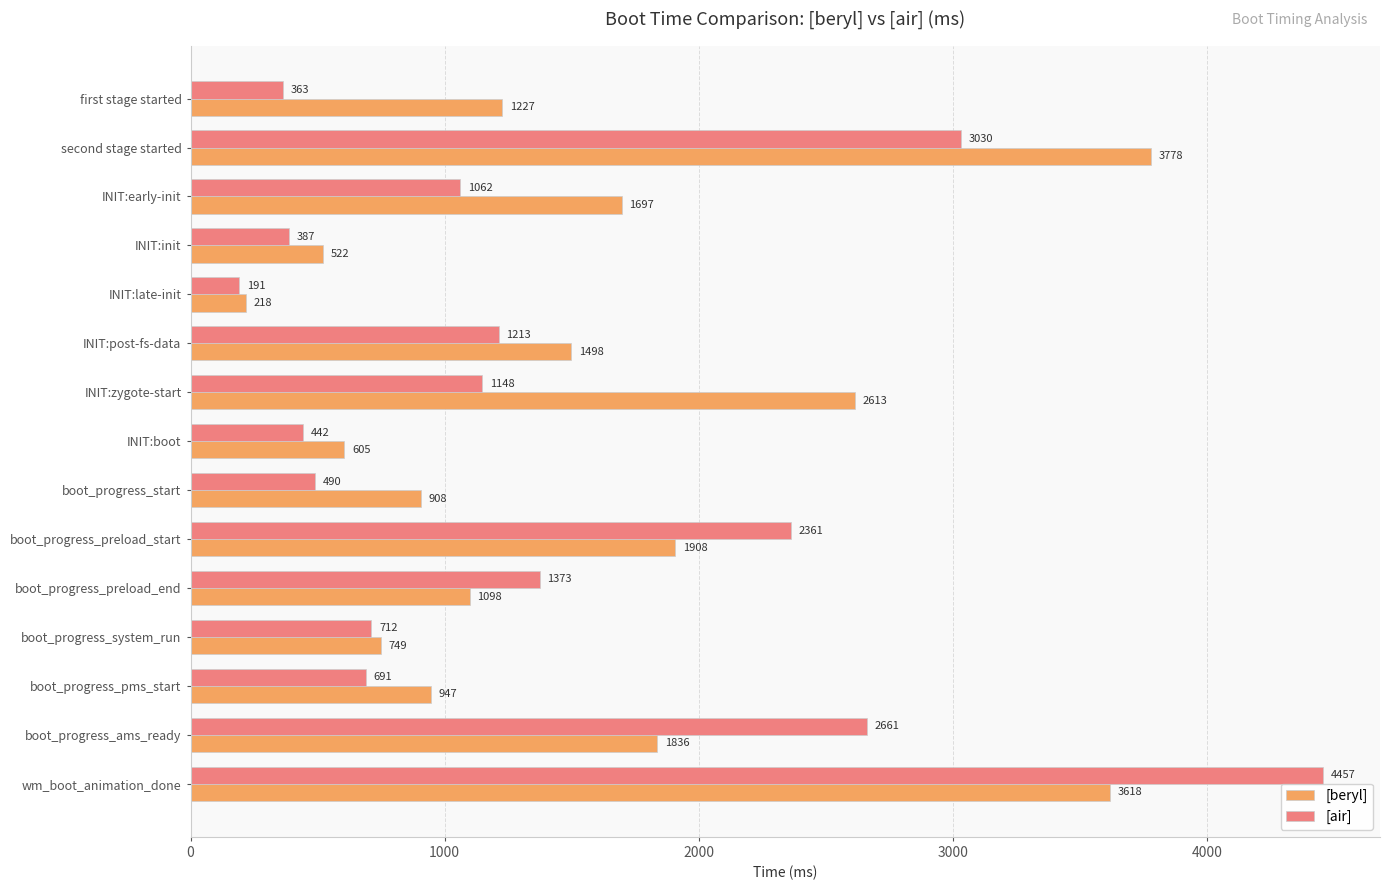

The [beryl] series shows 1697 at INIT:early-init. True or false?

True